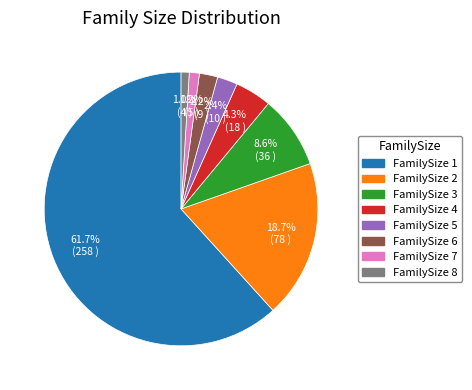

Is there any slice that represents more than half of the pie?

Yes